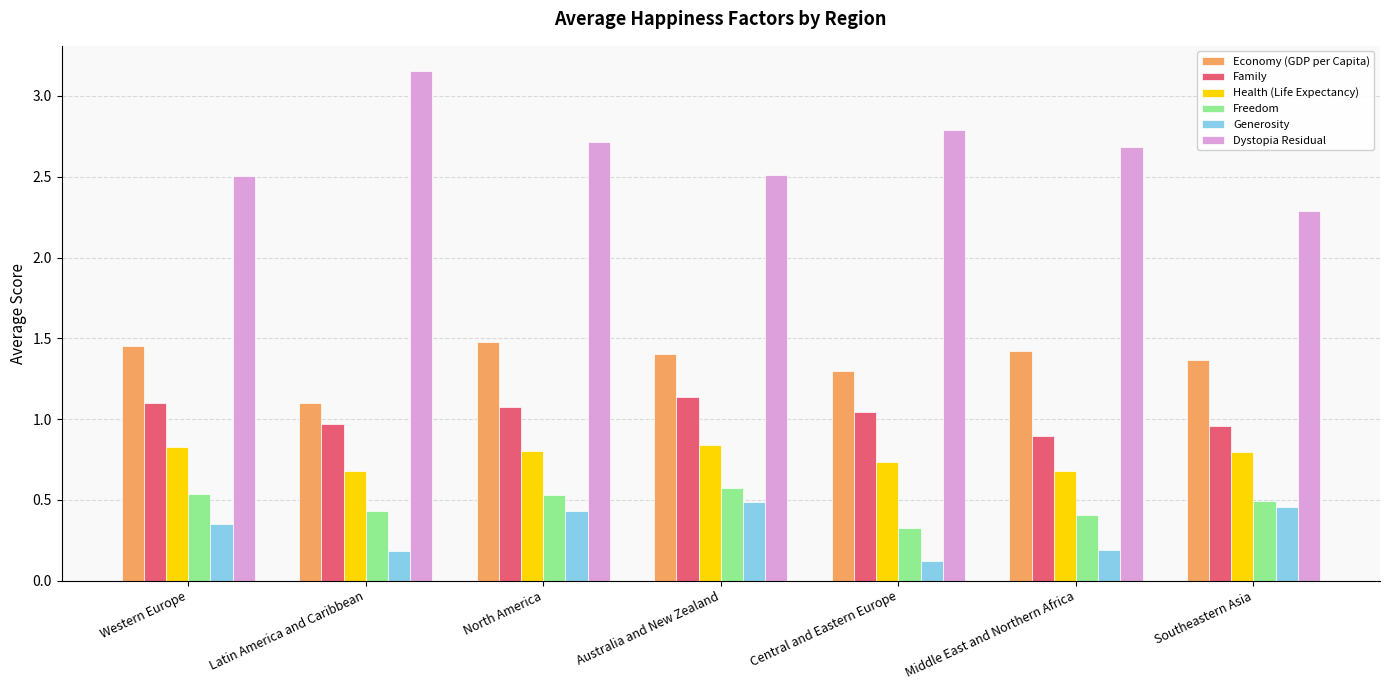

At Western Europe, list the series in order from smallest to largest.

Generosity, Freedom, Health (Life Expectancy), Family, Economy (GDP per Capita), Dystopia Residual